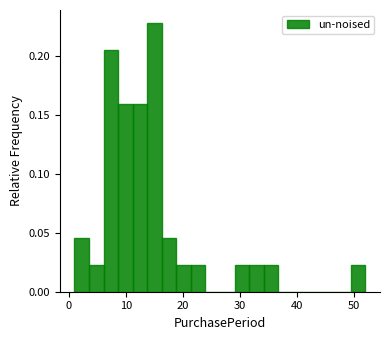

Read against the x-axis, roughly where is the centre of the tallest bar?

15